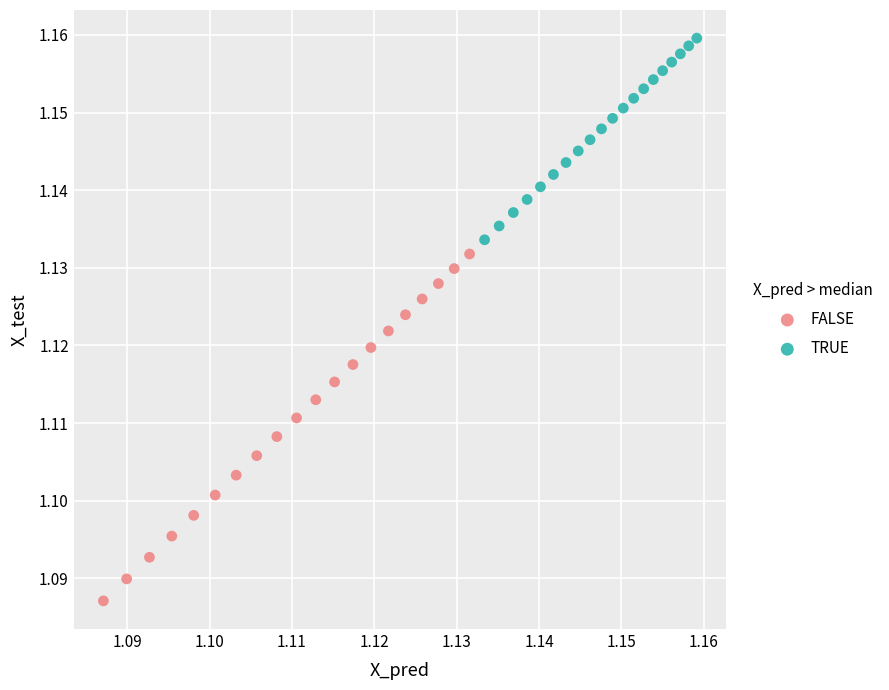

Which series reaches the maximum Y coordinate?

TRUE